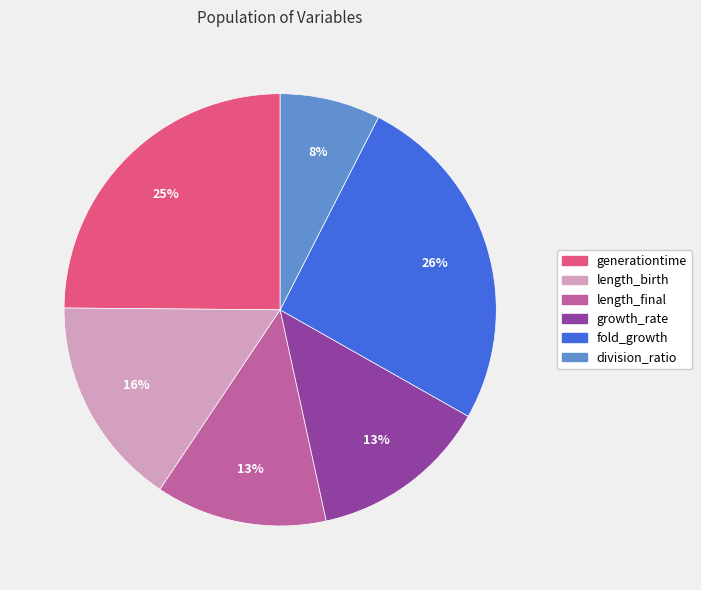

To the nearest percent, what is the average slice percentage?

17%